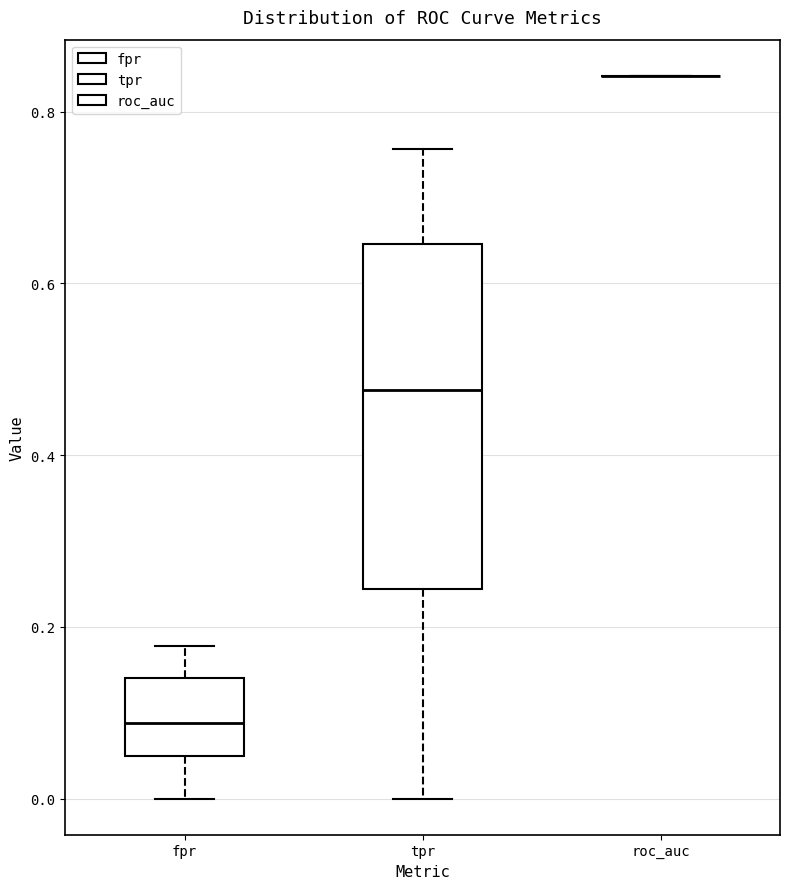

Reading left to right, transcribe this box plot: for each box, give where its median line is, the range the box spans, and where its two whiskers end, as read against the y-axis. The values are not printed on the chart, so give them approximately, as read against the axis.

fpr: median 0.08, box 0.04 to 0.14, whiskers 0.00 to 0.18
tpr: median 0.48, box 0.24 to 0.64, whiskers 0.00 to 0.76
roc_auc: box collapsed to a line at 0.84, whiskers 0.84 to 0.84